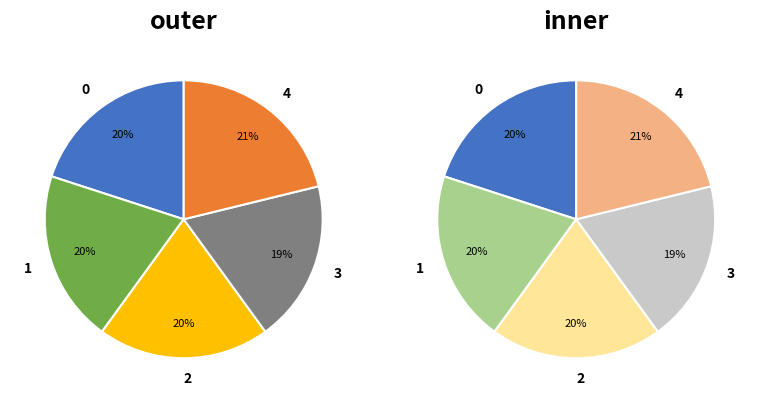

Is there any slice that represents more than half of the pie?

No